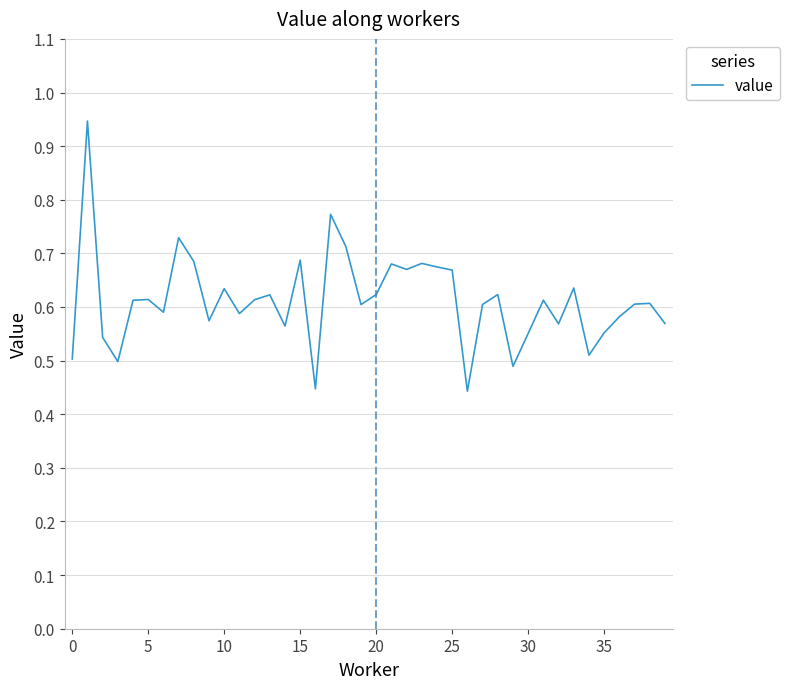

At which label is the value closest to 0?

26